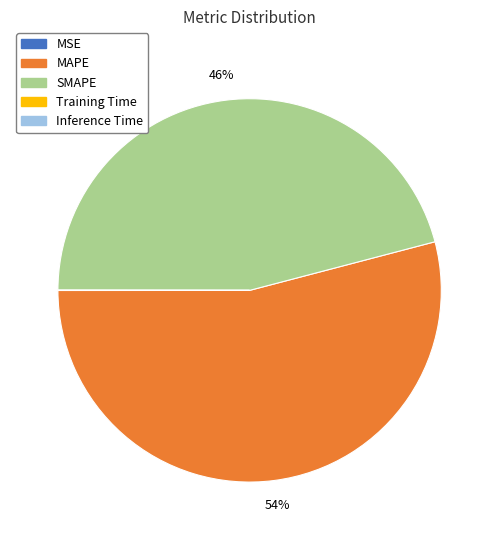

To the nearest percent, what percentage of the pie is SMAPE?

46%